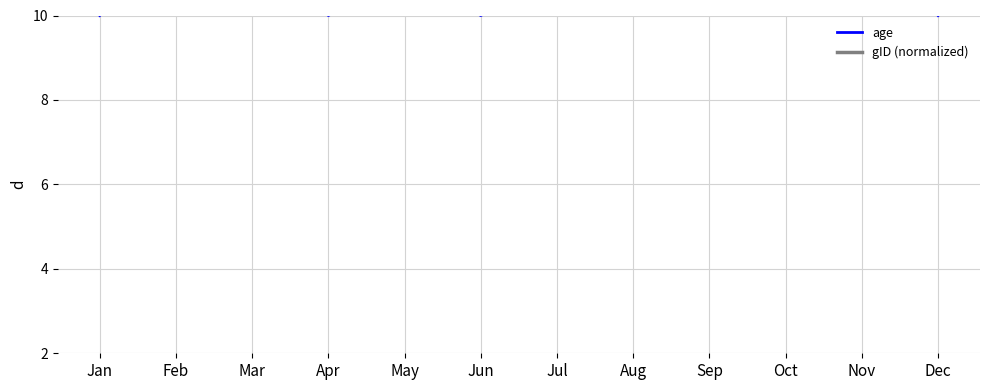

True or false: age and gID (normalized) intersect in this chart.

False